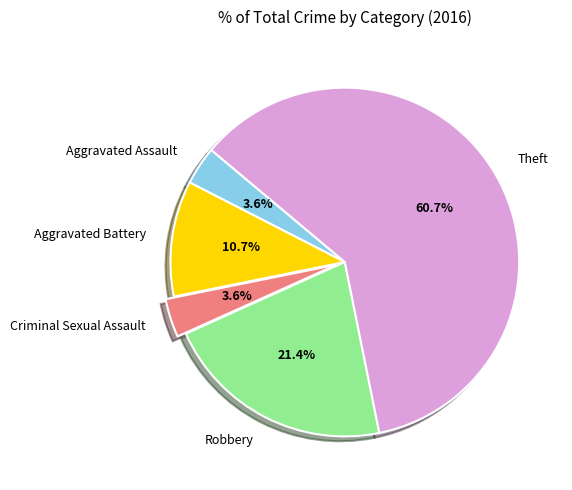

True or false: Aggravated Assault accounts for 4% of the total.

True